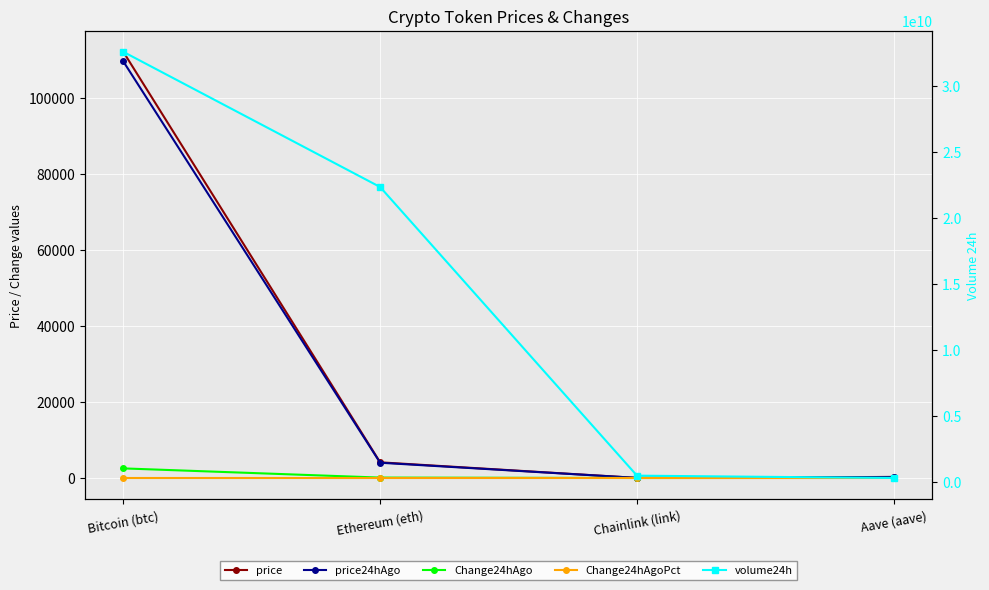

At which label does Change24hAgoPct reach its peak?

Chainlink (link)